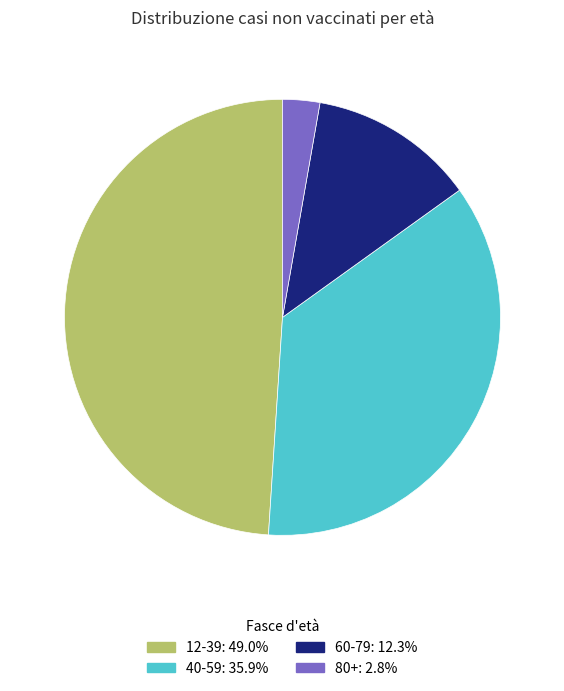

Is 80+ the majority of the pie?

No